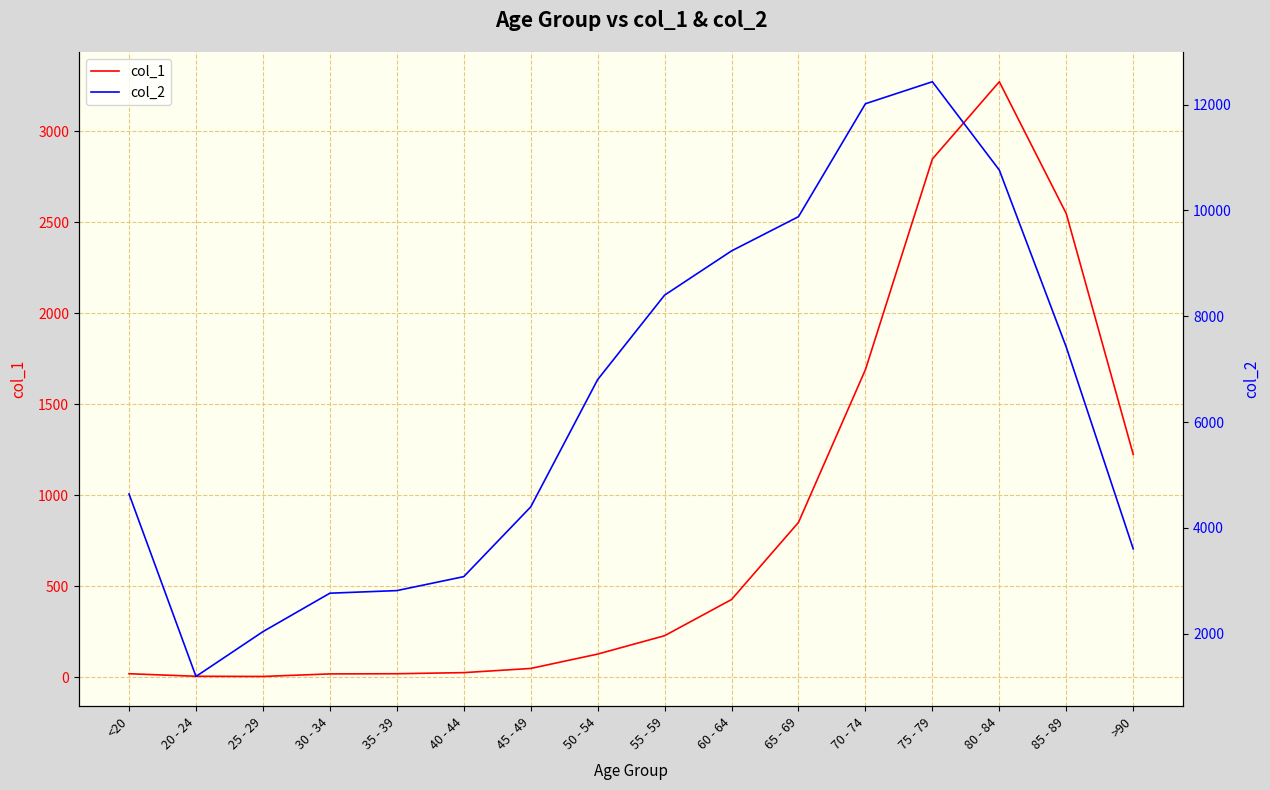

What is the sum of the col_2 values at 50 - 54 and 65 - 69?

16686